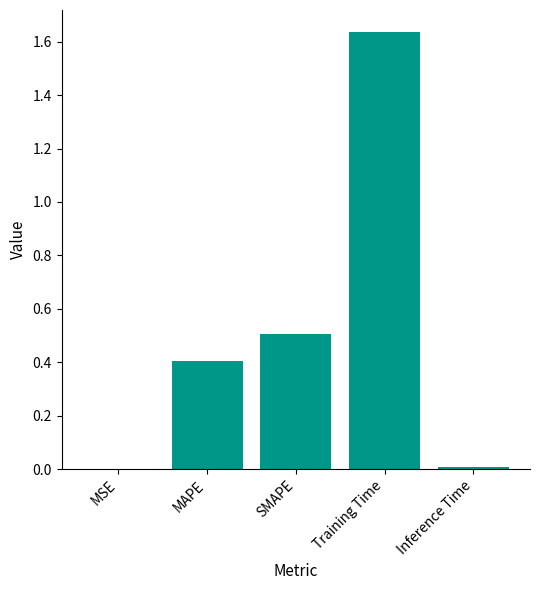

Approximately how many times larger is the value at SMAPE compared to Training Time?

0.3